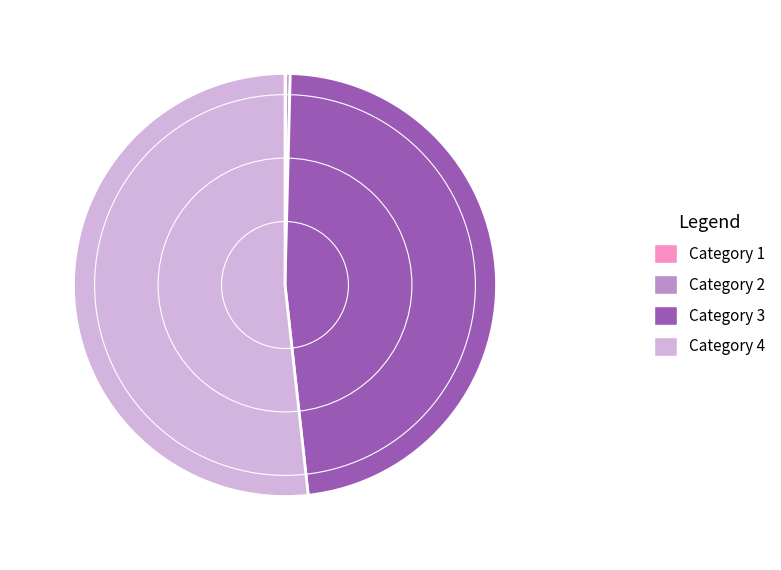

The 3 slice represents 41% of the pie. True or false?

False